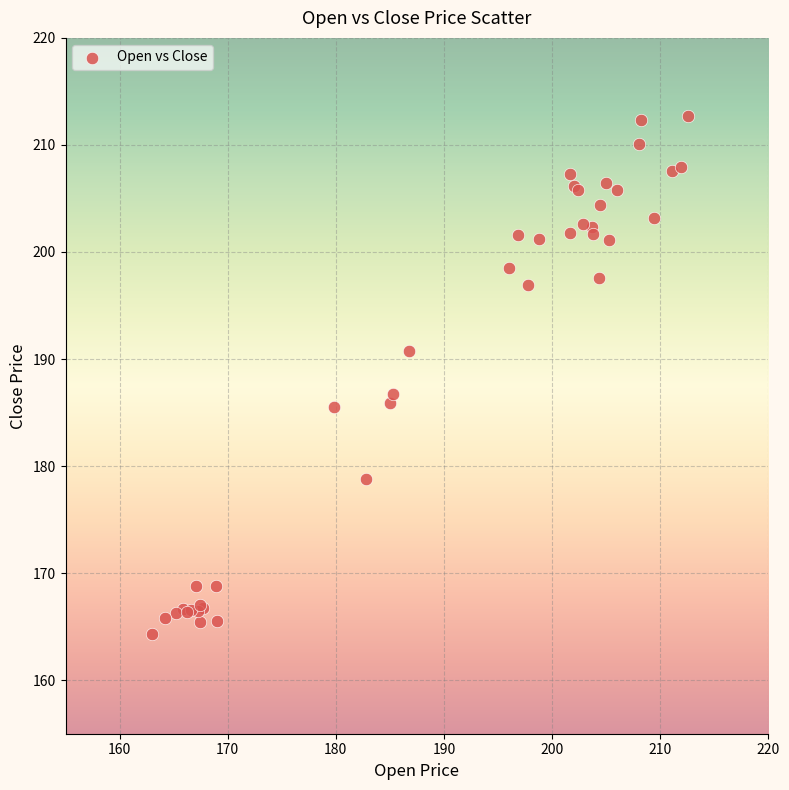

What Y value in the scatter plot is closest to 188?

186.7